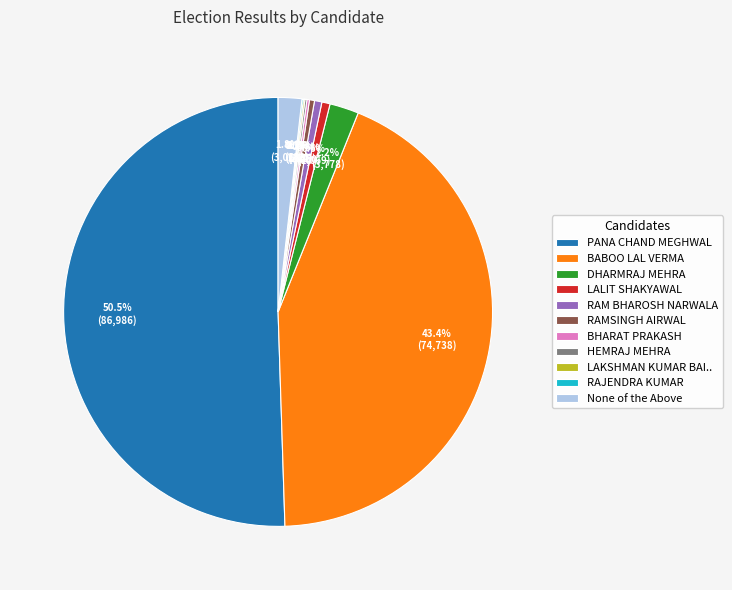

Do None of the Above and BABOO LAL VERMA together represent more than half of the pie?

No